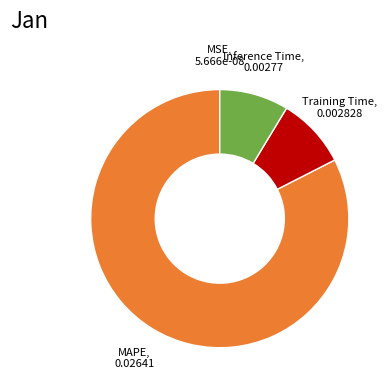

The Training Time slice represents 1% of the pie. True or false?

False